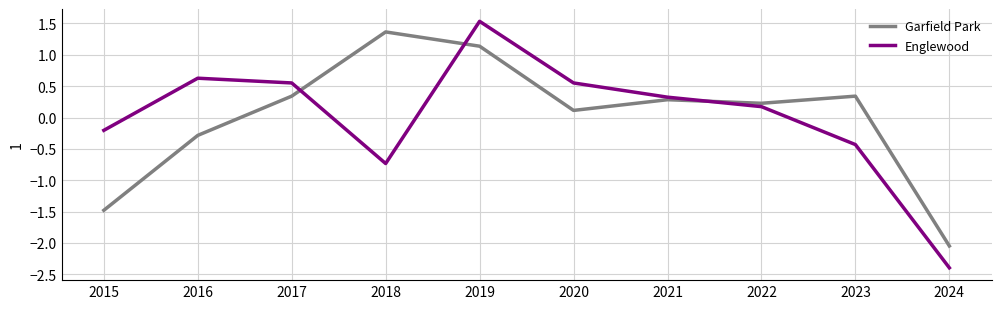

Between which two adjacent categories do Englewood and Garfield Park first intersect?

2017 and 2018